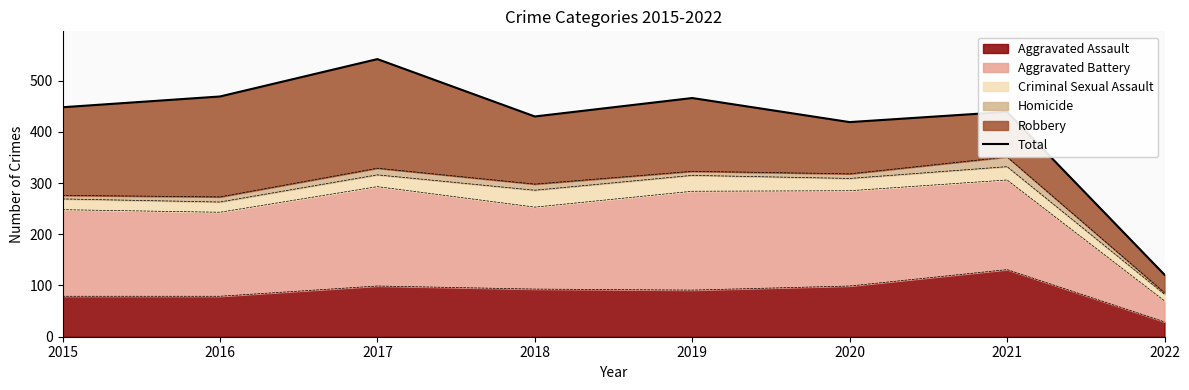

What is the difference between the second highest and second lowest values?

50